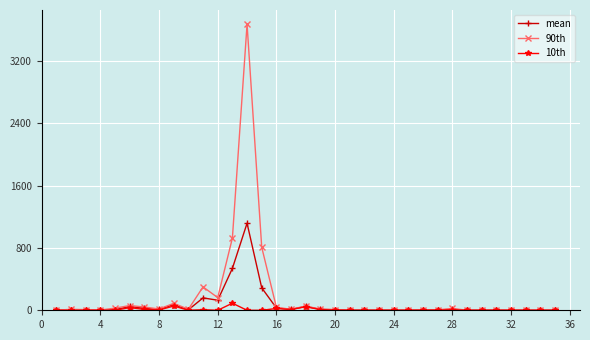

Is this an area chart (filled region under the line)?

No